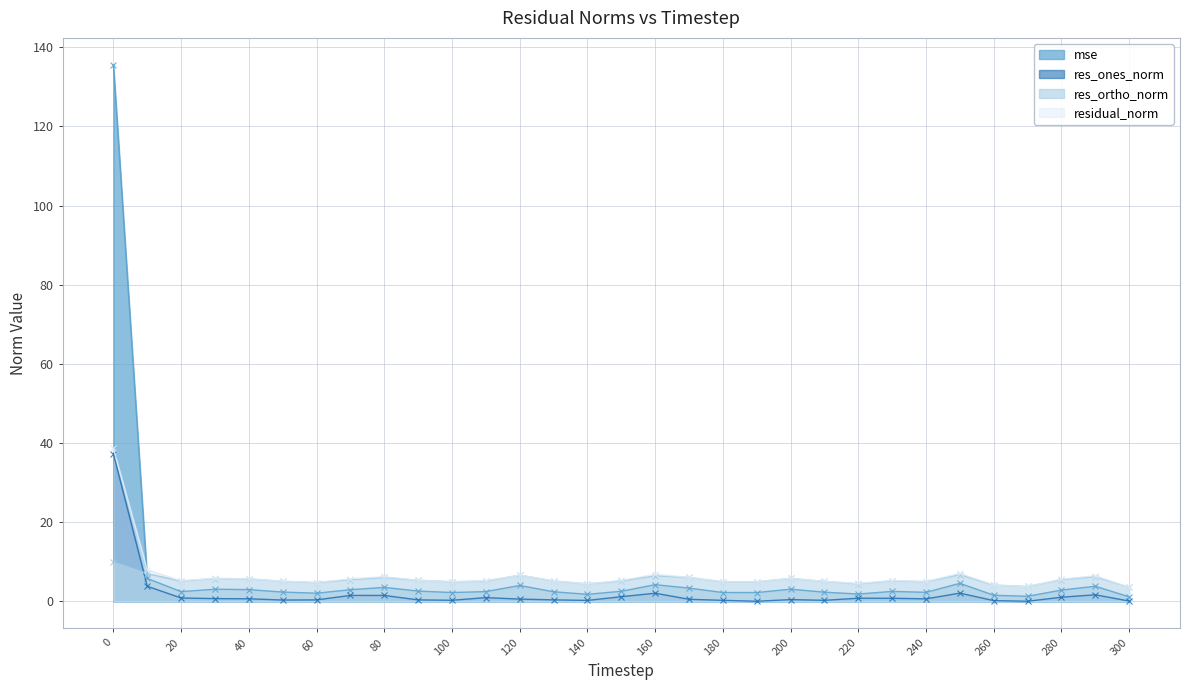

Which has a higher value, 180 or 10?

10